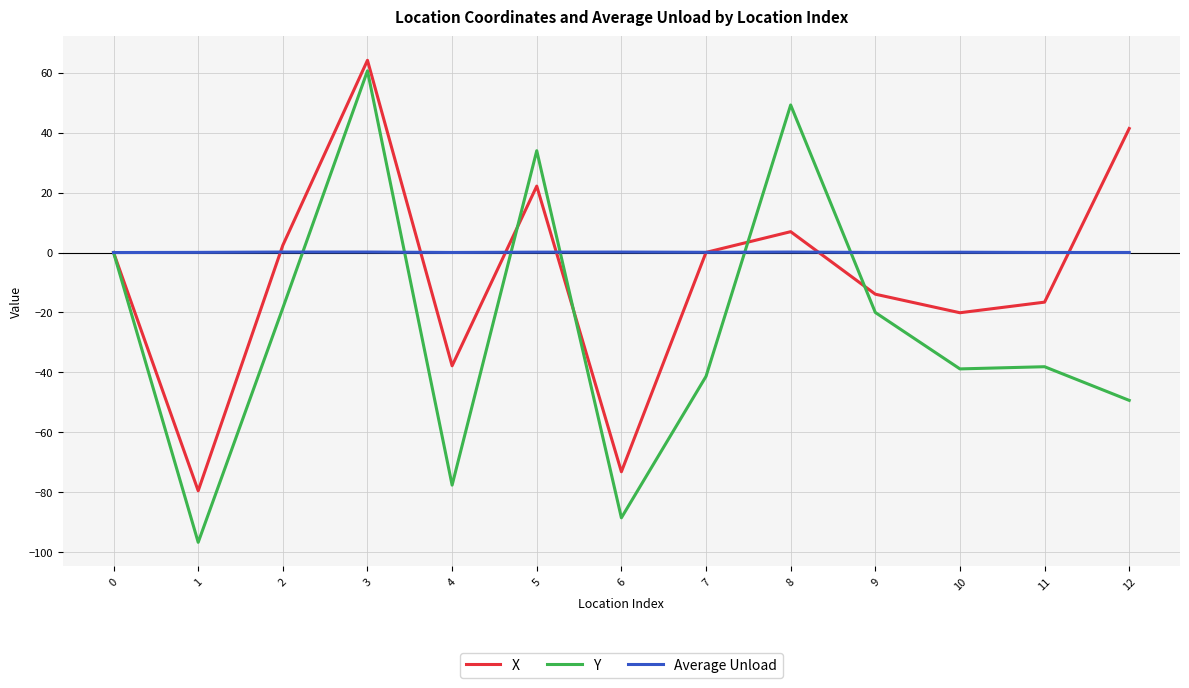

What is the sum of the X values at 11 and 9?

-30.5